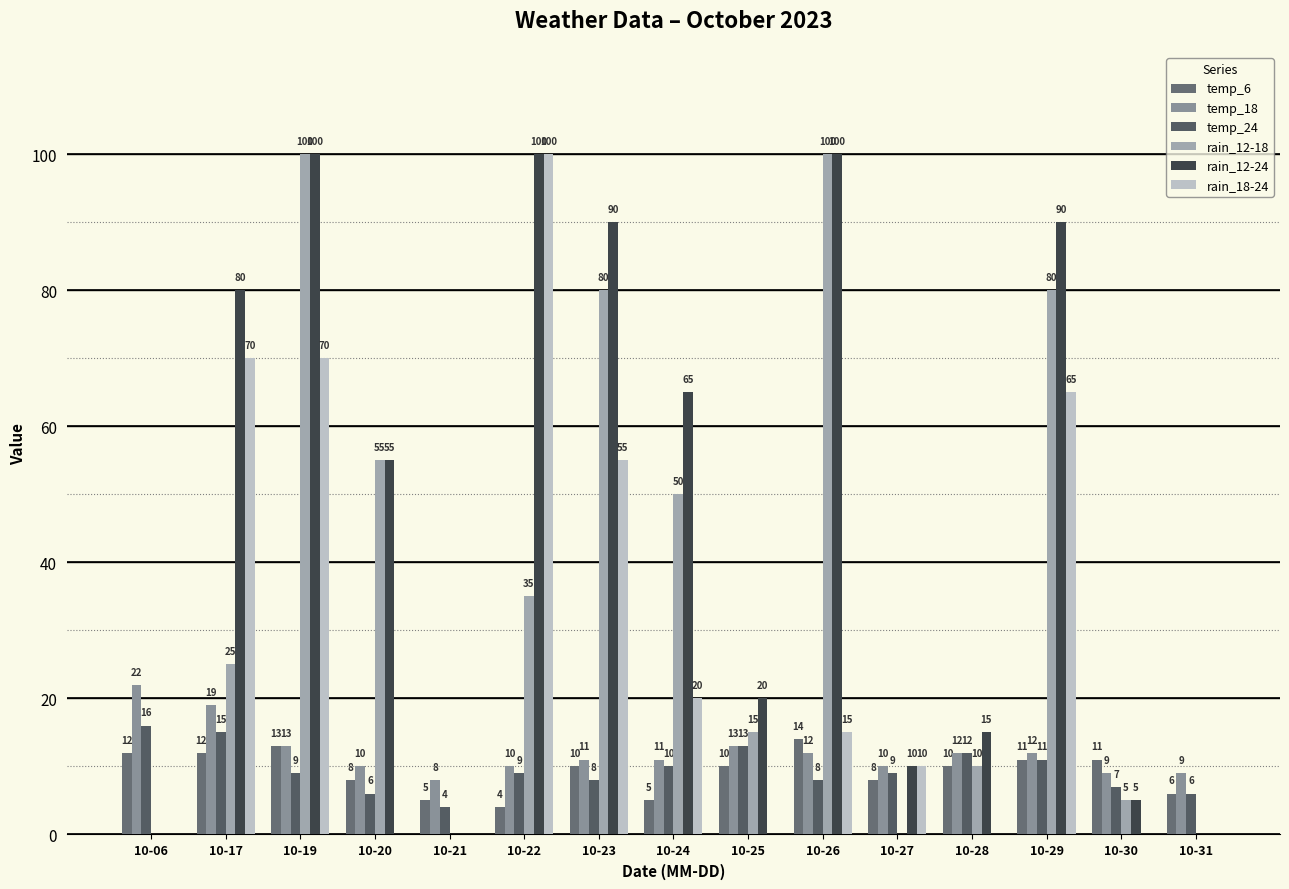

How many data points does each series have?

15